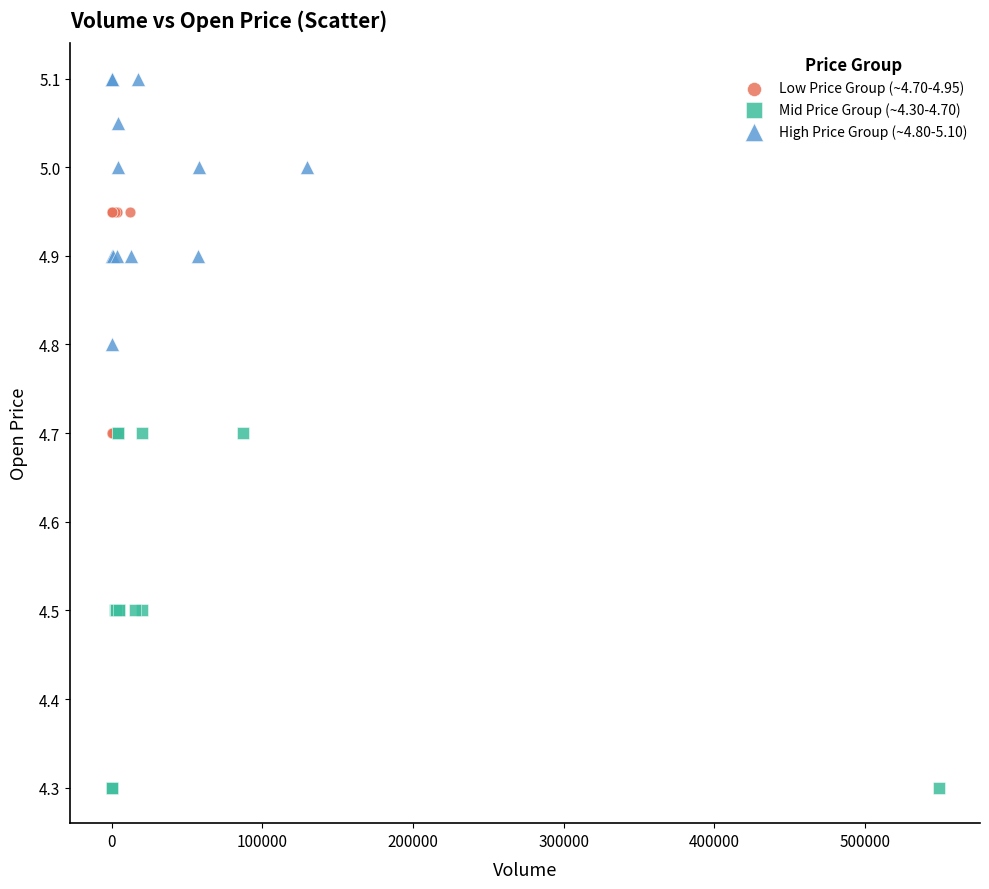

Which series has the largest Y range (max minus min)?

Mid Price Group (~4.30-4.70)